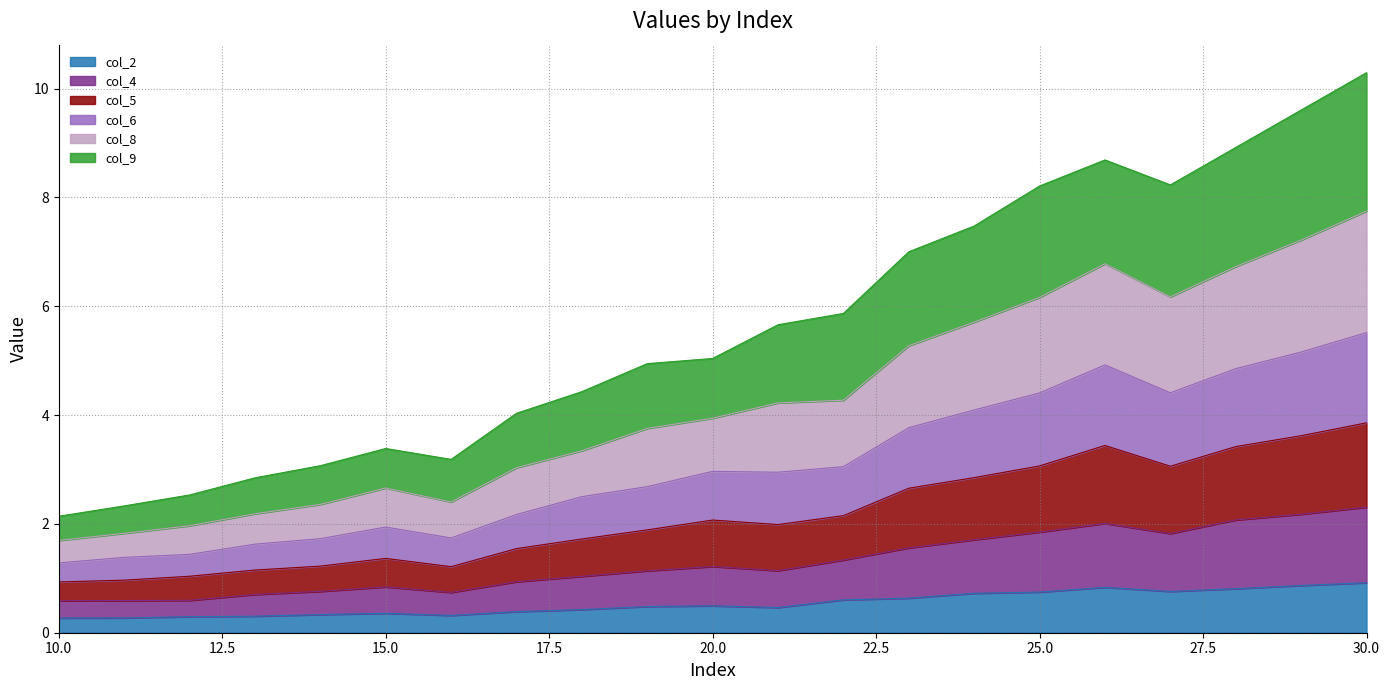

True or false: col_8 has a value of 12.9 at 26.

False